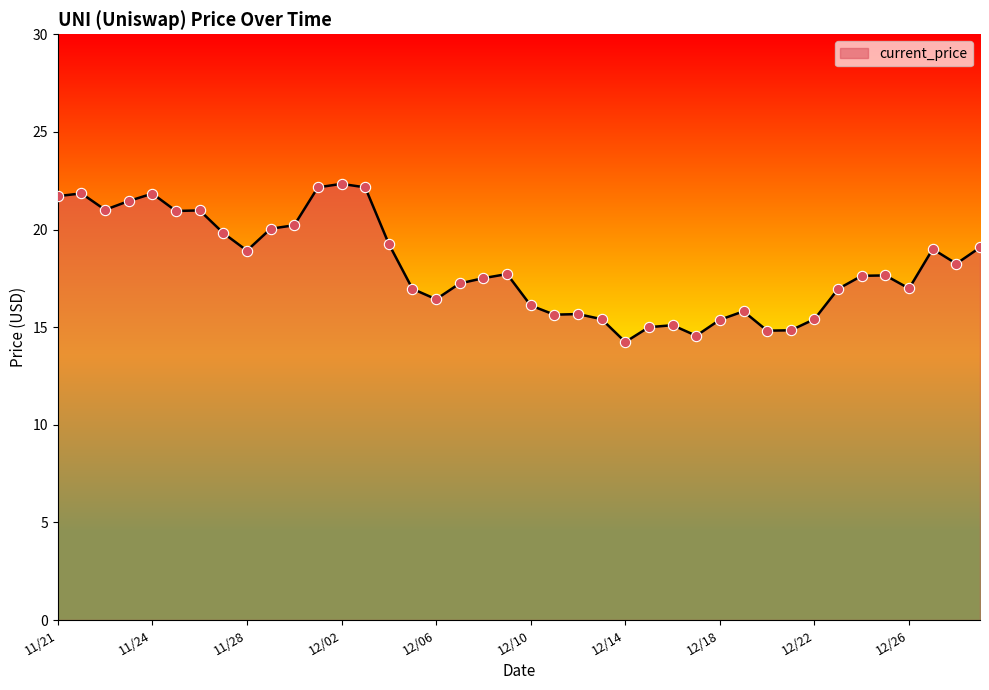

What is the greatest value displayed?

22.3